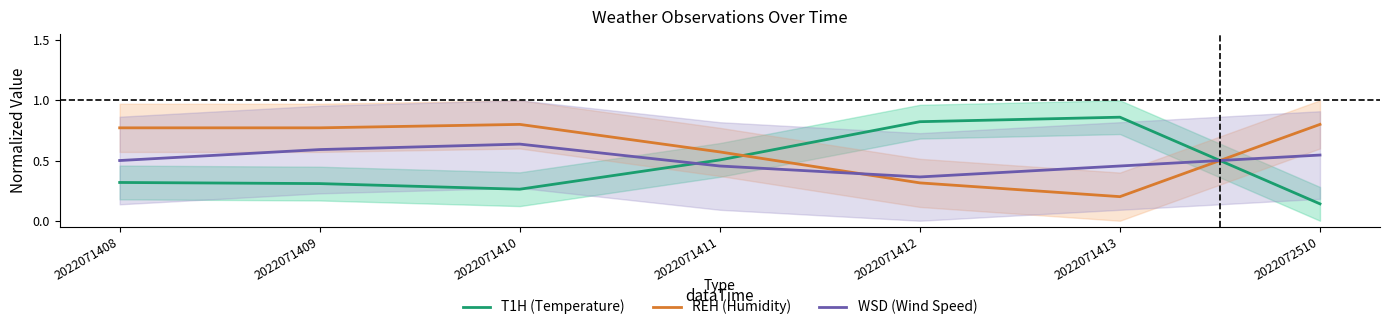

Between which two adjacent categories do REH (Humidity) and WSD (Wind Speed) first intersect?

2022071411 and 2022071412